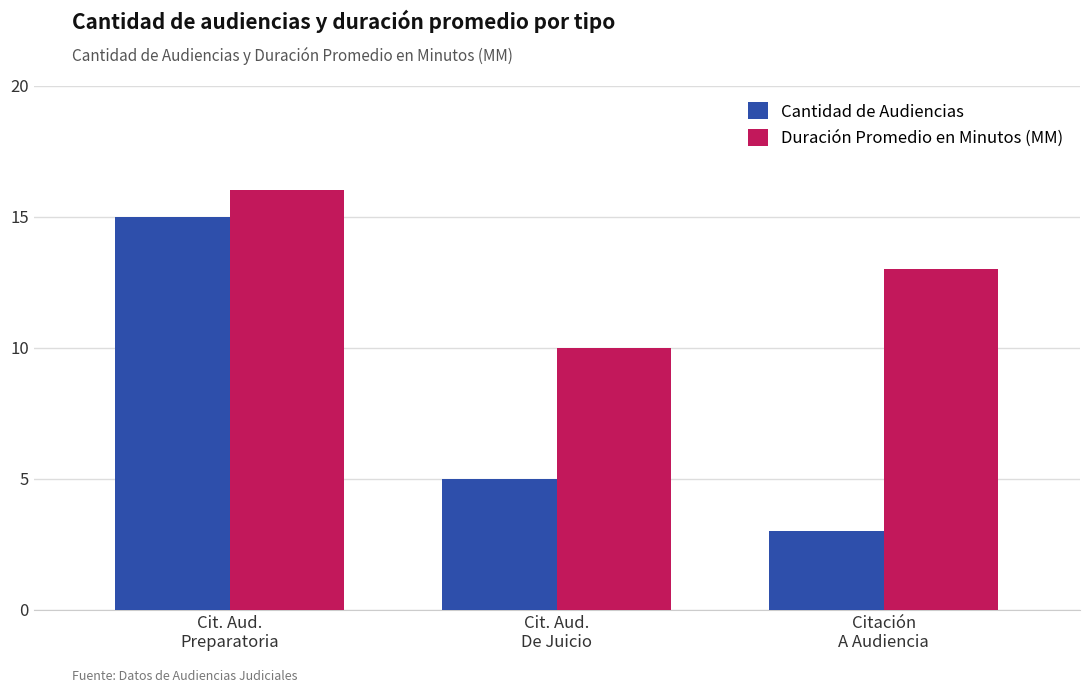

What is the difference between the Cantidad de Audiencias values at Citación
A Audiencia and Cit. Aud.
De Juicio?

2